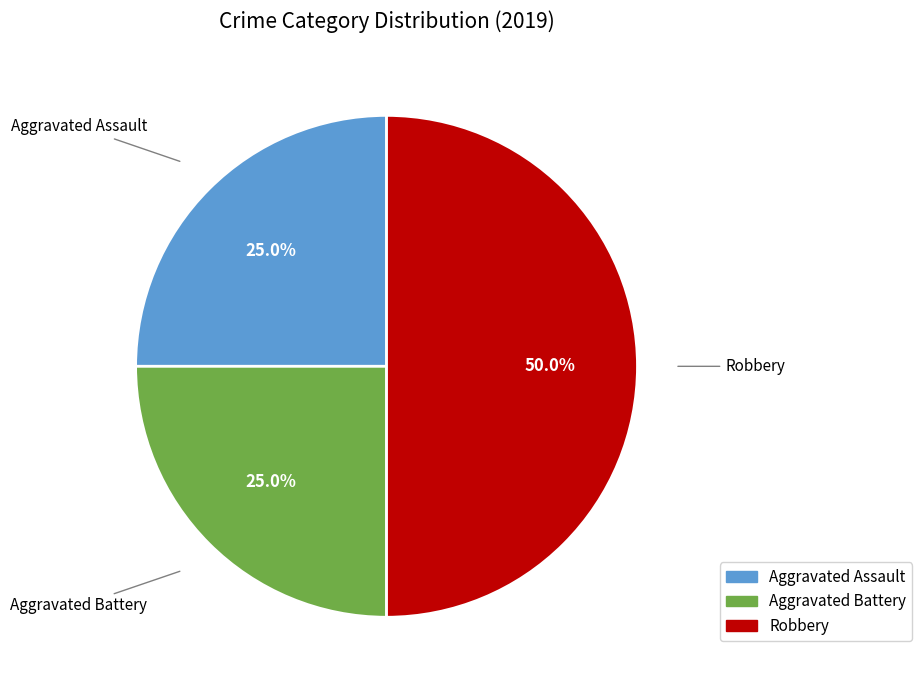

What is the total percentage of Aggravated Battery and Robbery?

75.0%